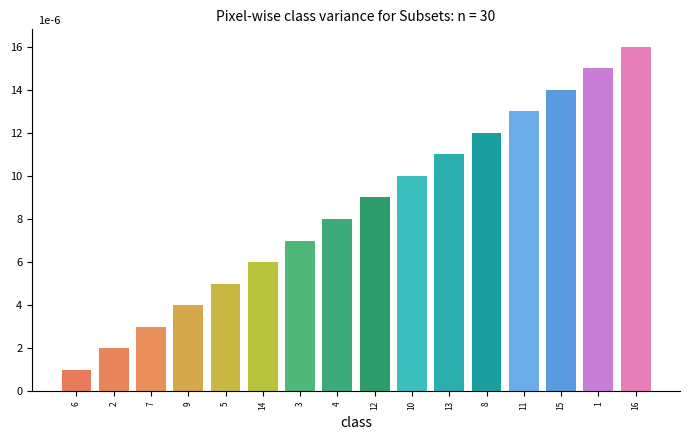

List the labels in order of value, smallest first.

6, 2, 7, 9, 5, 14, 3, 4, 12, 10, 13, 8, 11, 15, 1, 16